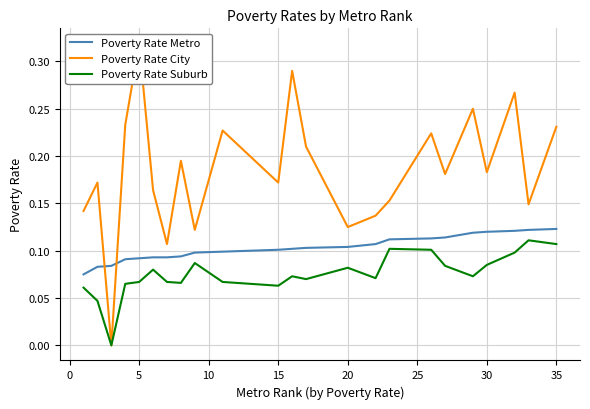

What is the sum of all Poverty Rate Suburb values?

1.7